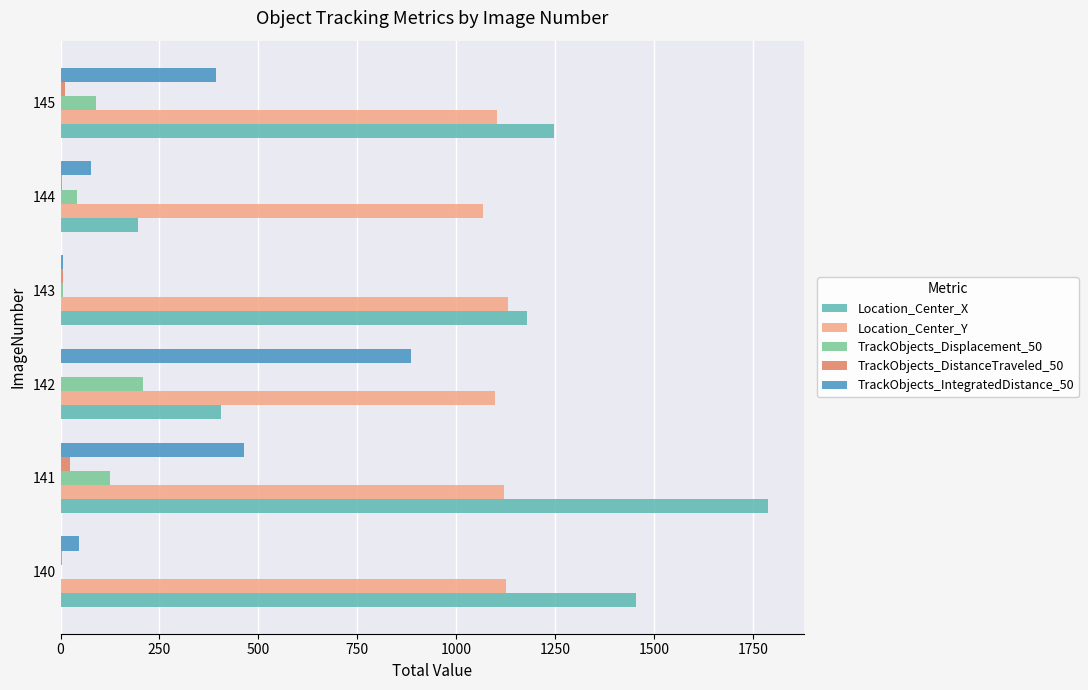

What is the sum of all Location_Center_Y values?

6648.4